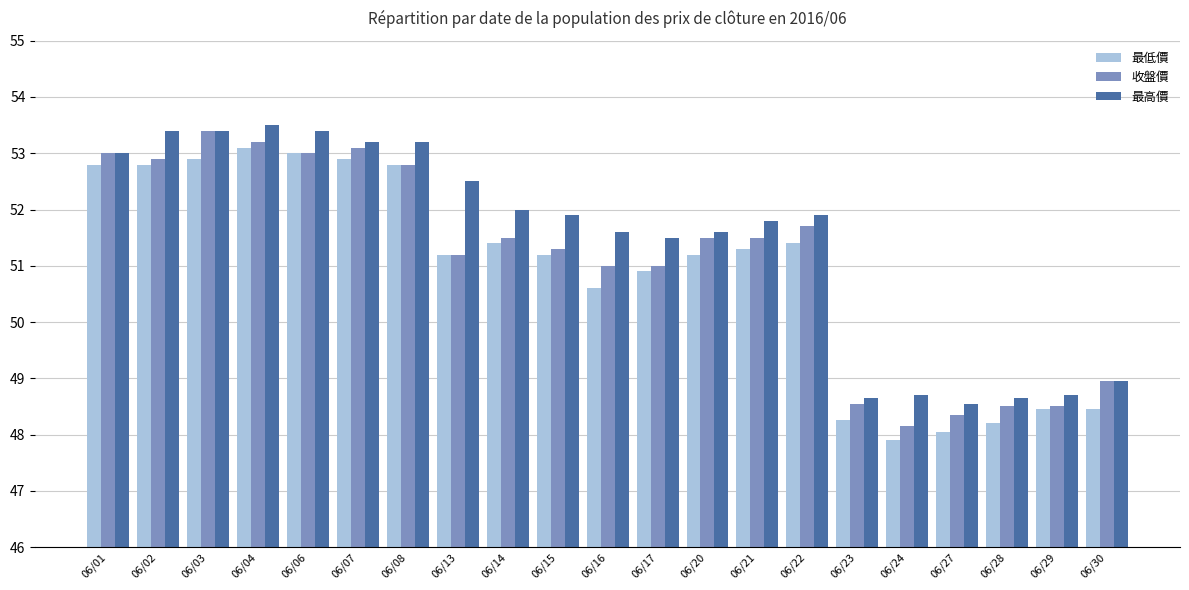

Which series changed the most between 06/17 and 06/24?

最低價